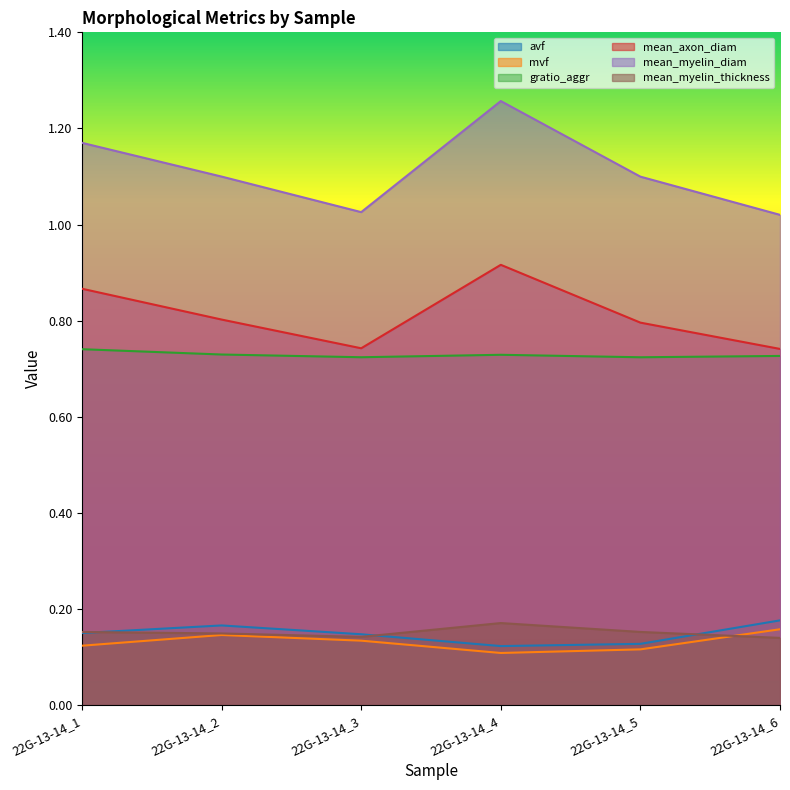

How many lines are shown in the chart?

6